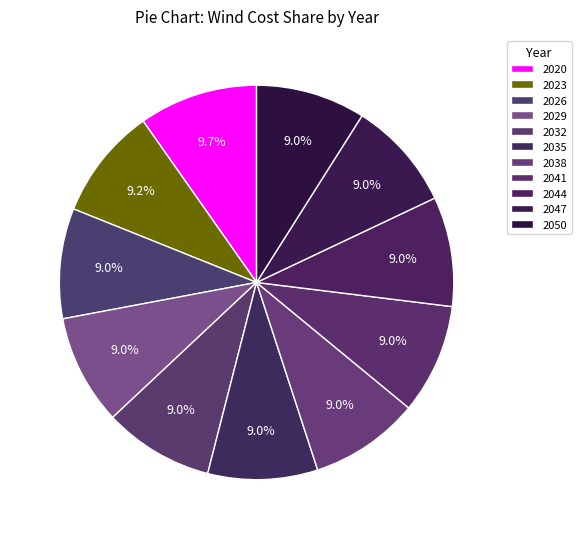

To the nearest percent, what percentage of the pie is 2029?

9%